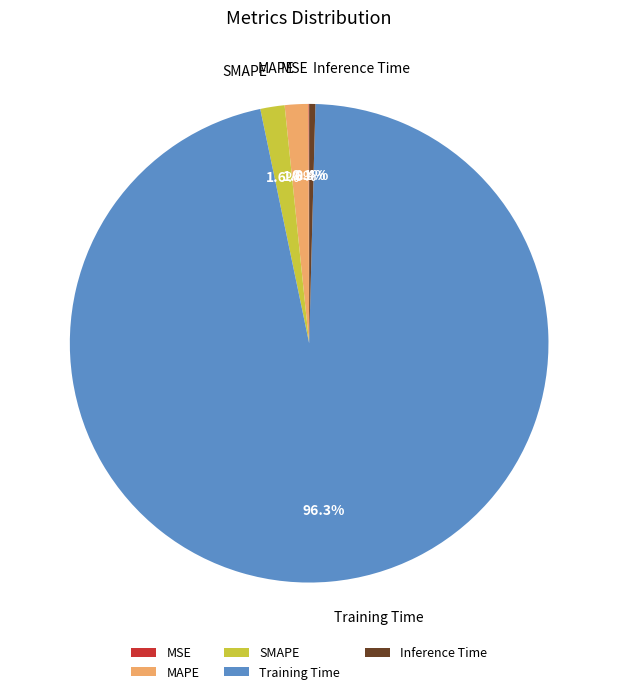

What is the largest slice in the pie chart?

Training Time